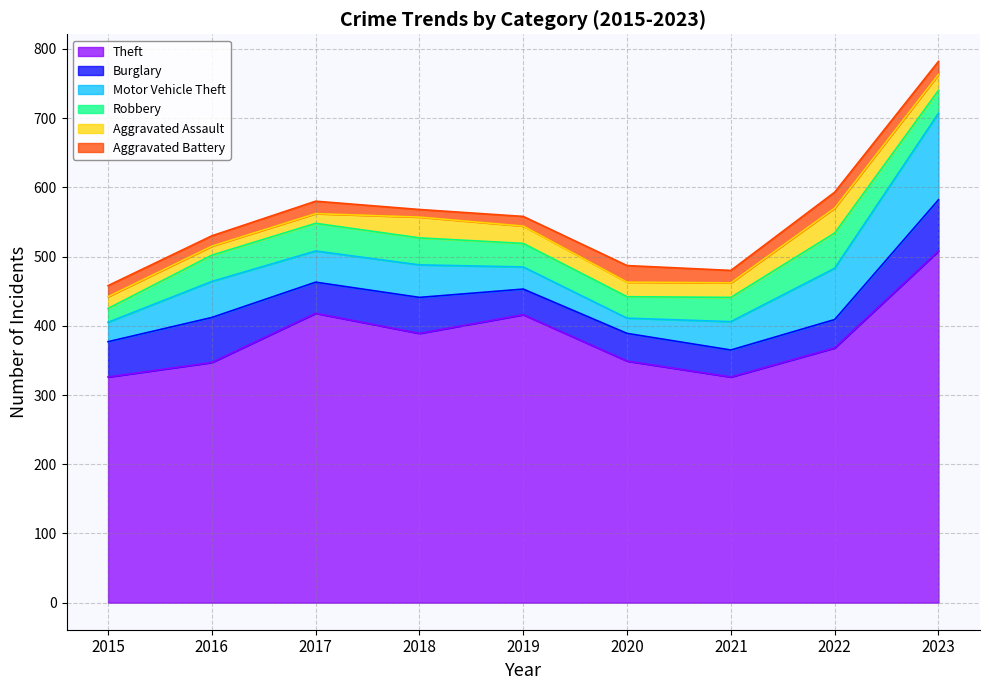

At 2016, list the series in order from largest to smallest.

Theft, Burglary, Motor Vehicle Theft, Robbery, Aggravated Battery, Aggravated Assault